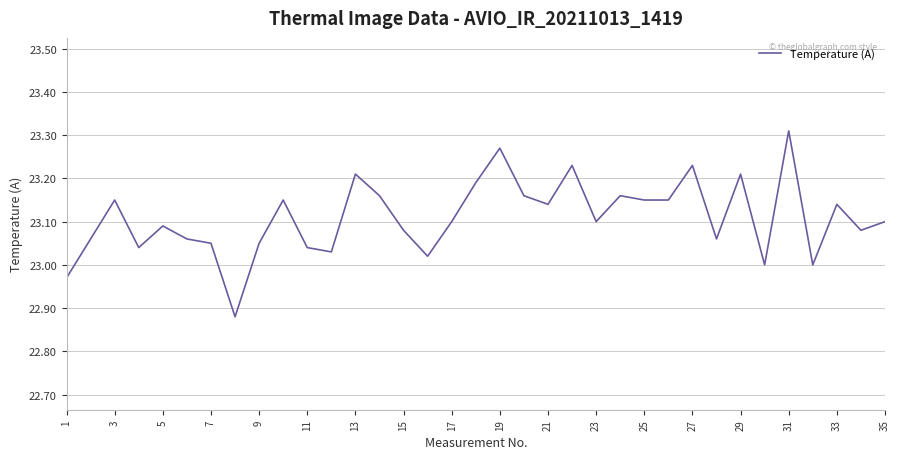

What is the difference between the maximum and minimum values?

0.4